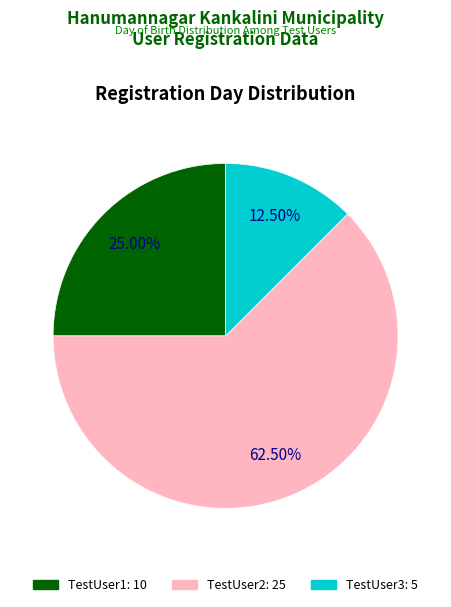

Does any single category account for the majority?

Yes